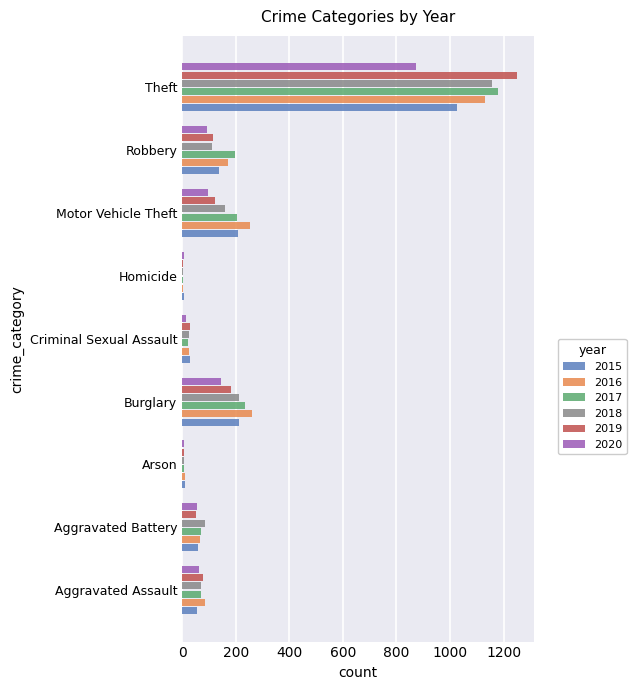

At which label is 2017 closest to 591?

Burglary